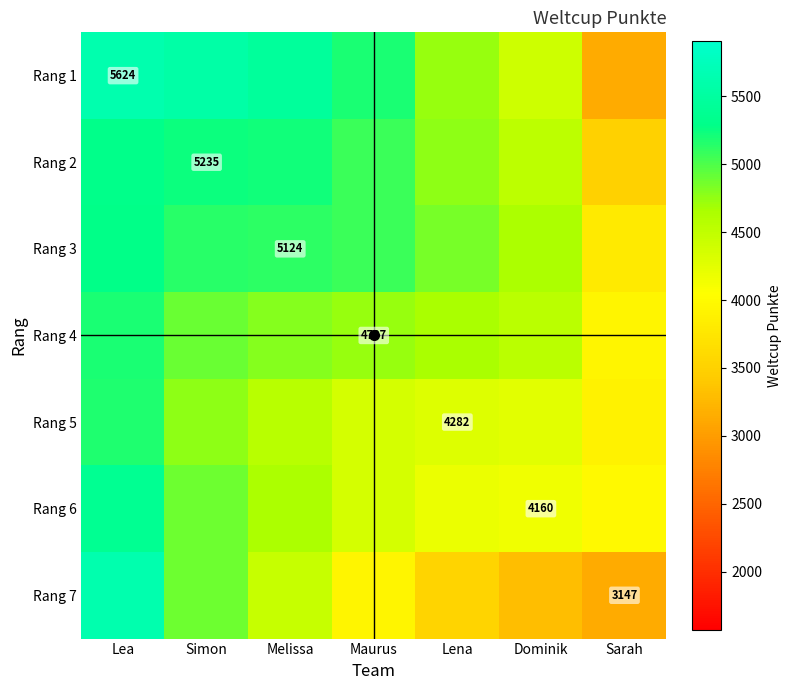

What is the total value across all series at Lena?

30980.0